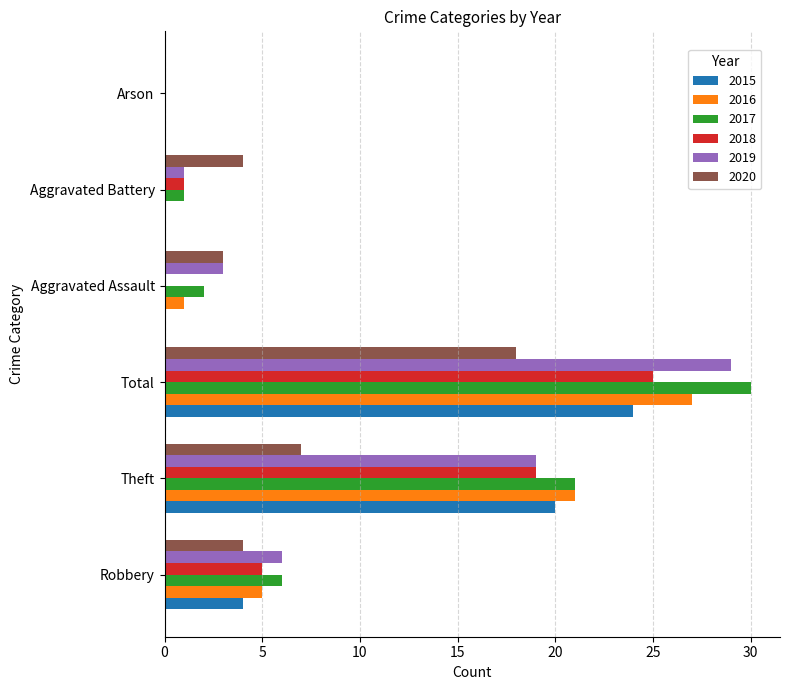

What value does the 2018 series have at Theft?

19